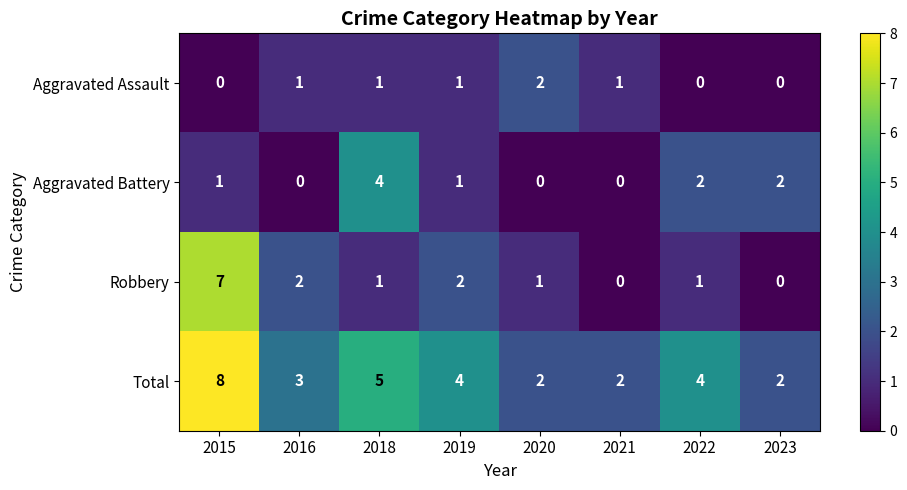

Rank the series by their average value, from highest to lowest.

Total, Robbery, Aggravated Battery, Aggravated Assault